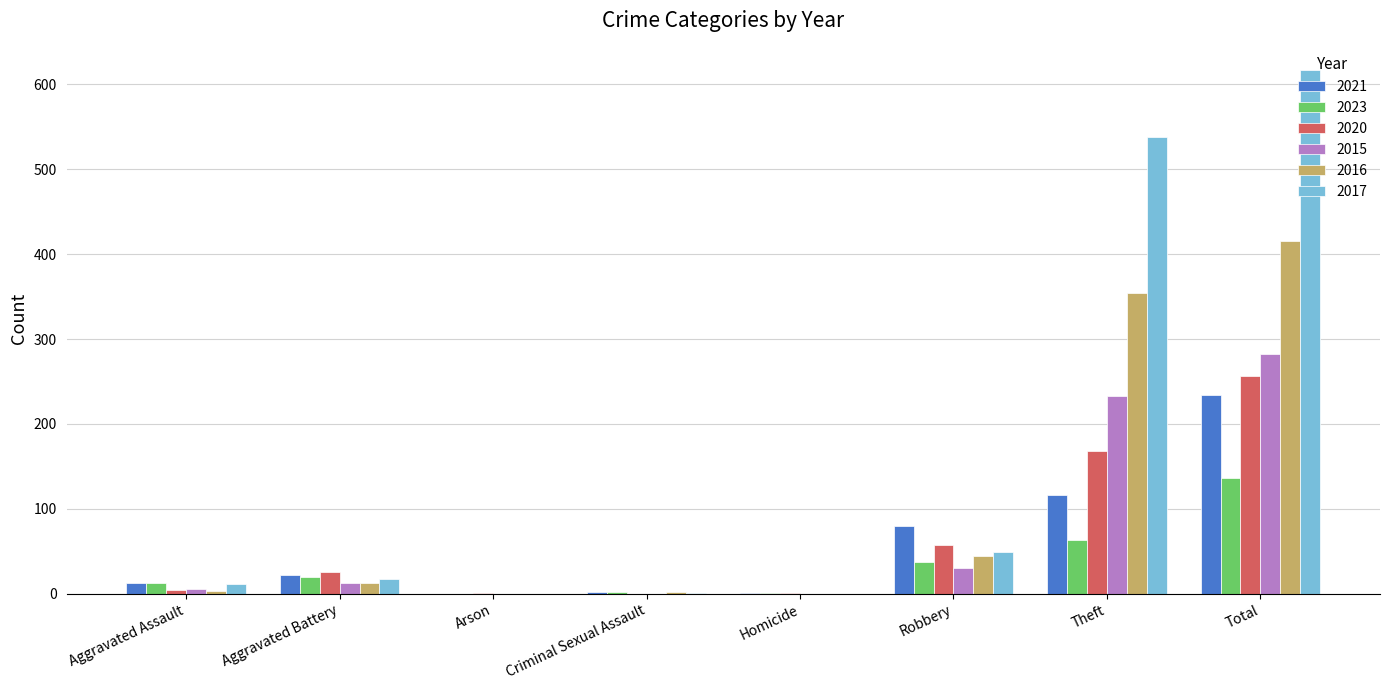

The value of 2015 at Robbery is 30. True or false?

True